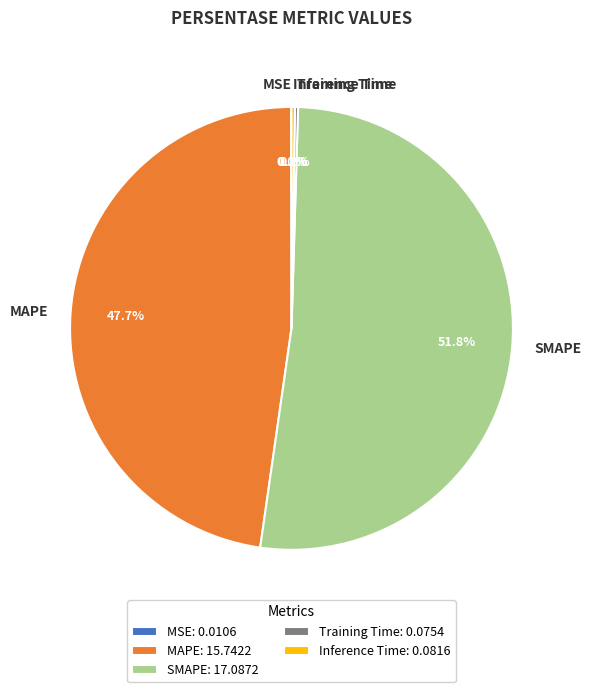

Between SMAPE and MAPE, which is larger?

SMAPE